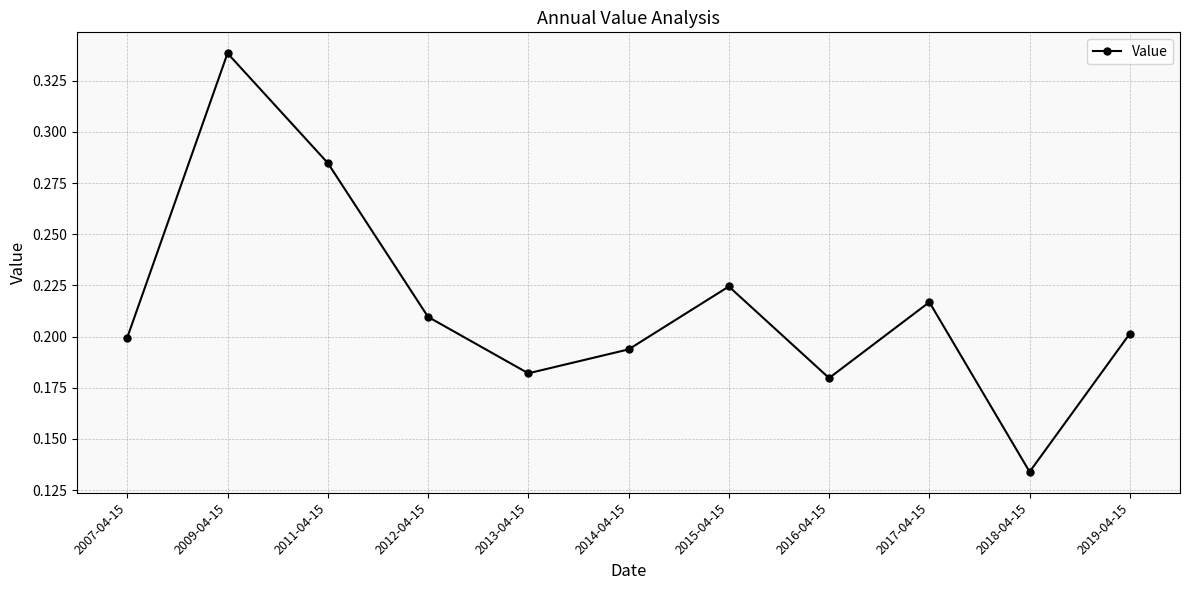

How many interior local peaks (higher than both neighbors) does the data have?

3